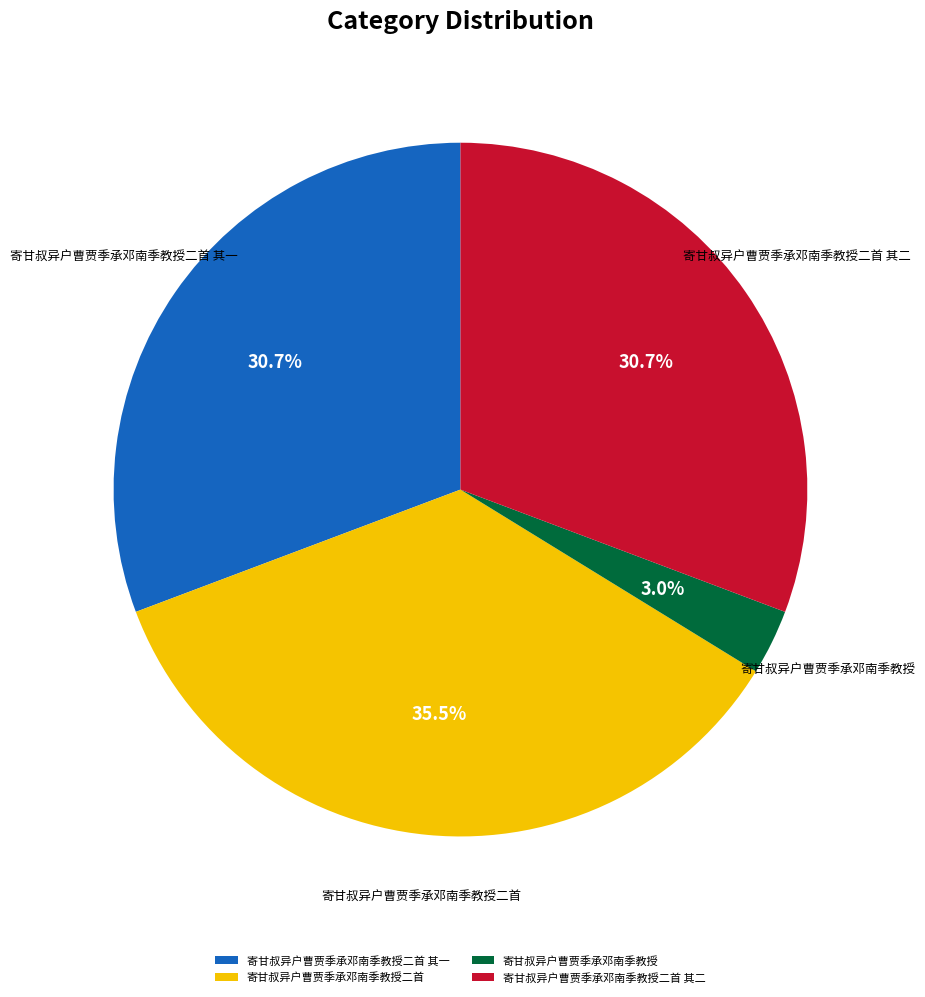

Is it true that 寄甘叔异户曹贾季承邓南季教授 is 3% of the pie?

True